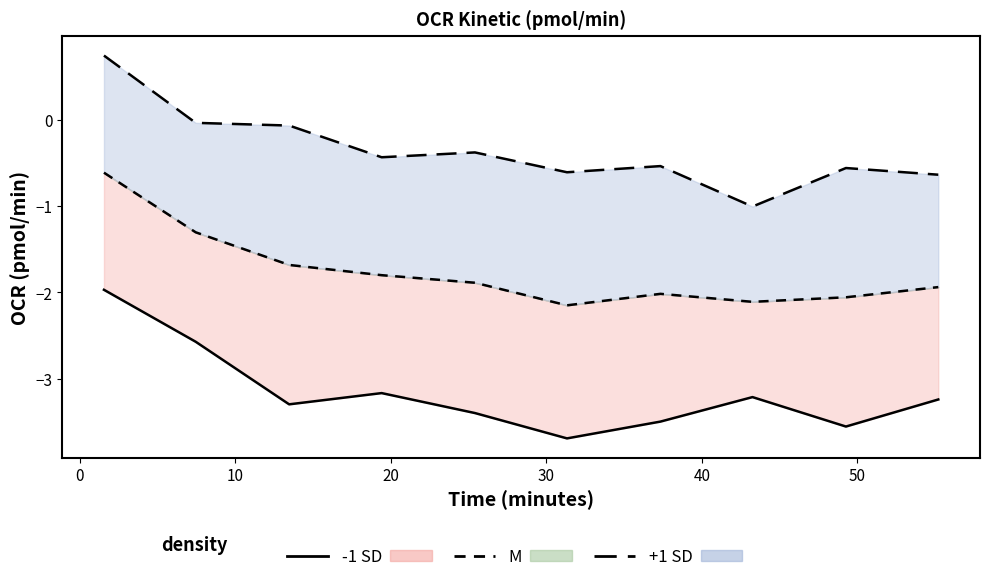

At which label does Rot 0.00 M reach its peak?

1.55